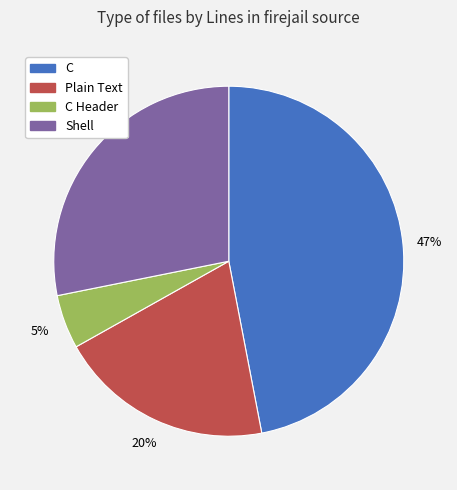

Does any single category account for the majority?

No